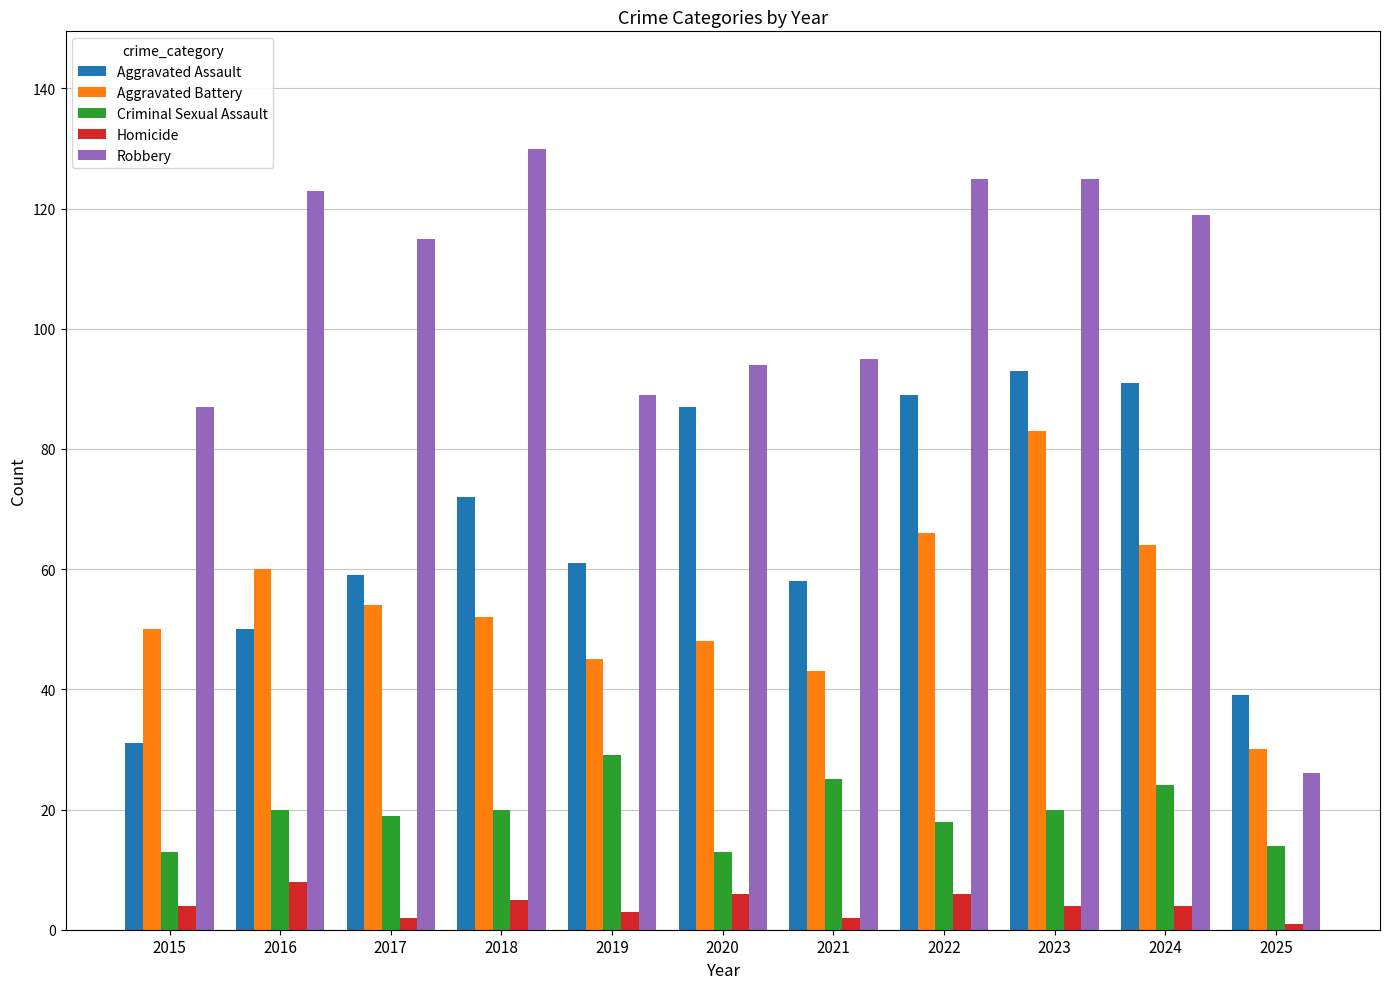

Which series has the widest spread of values?

Robbery